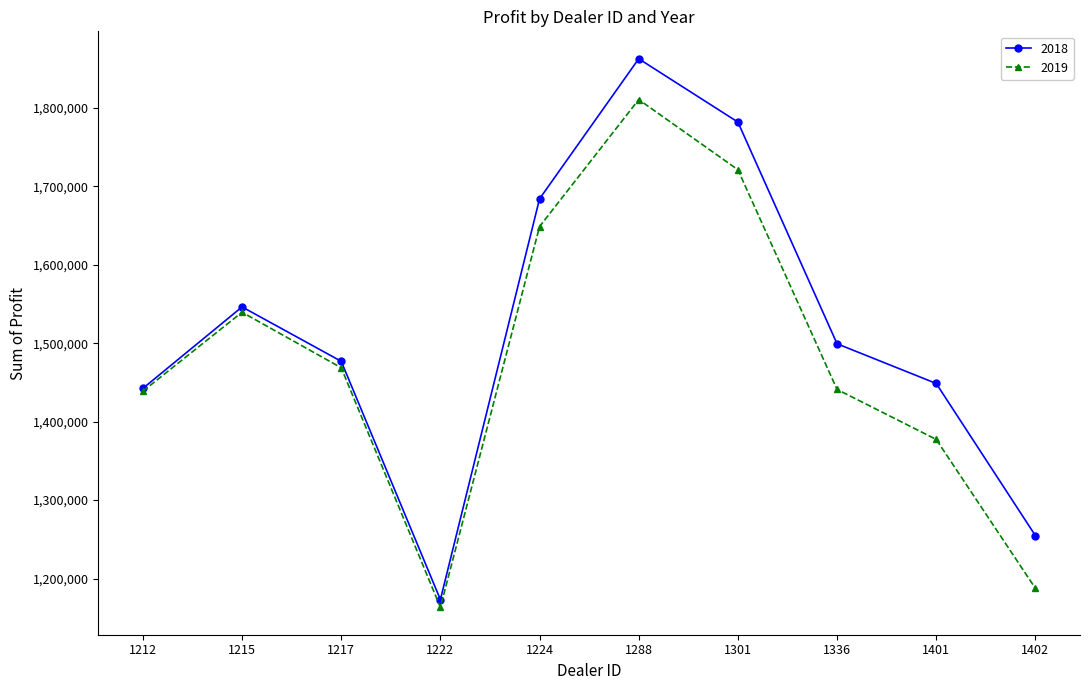

Count the number of categories in the chart.

10